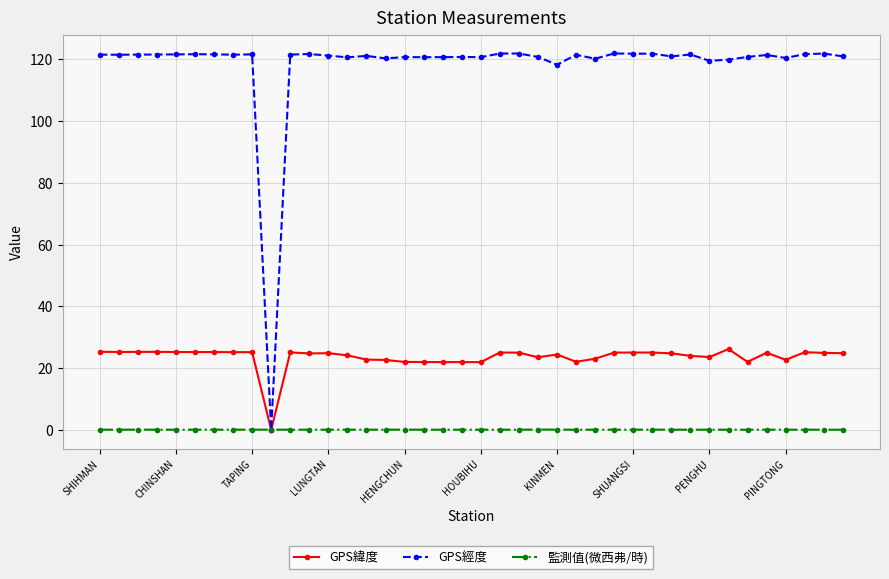

At how many categories does at least one series exceed 28?

39